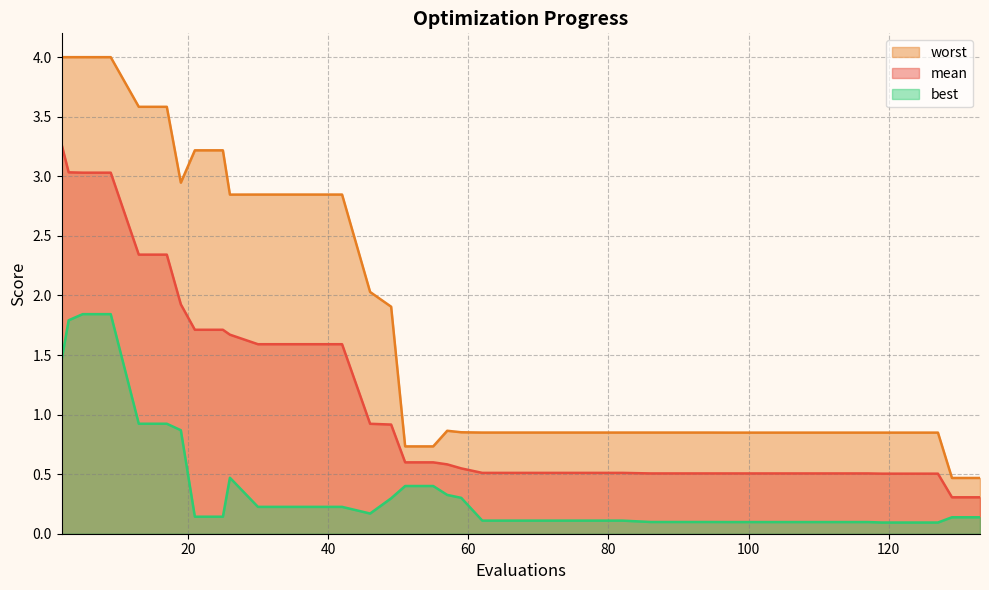

True or false: best and mean cross at least once.

False